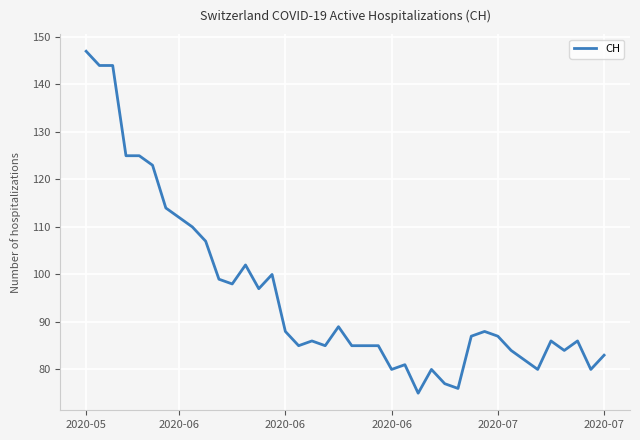

What is the difference between the maximum and minimum values?

72